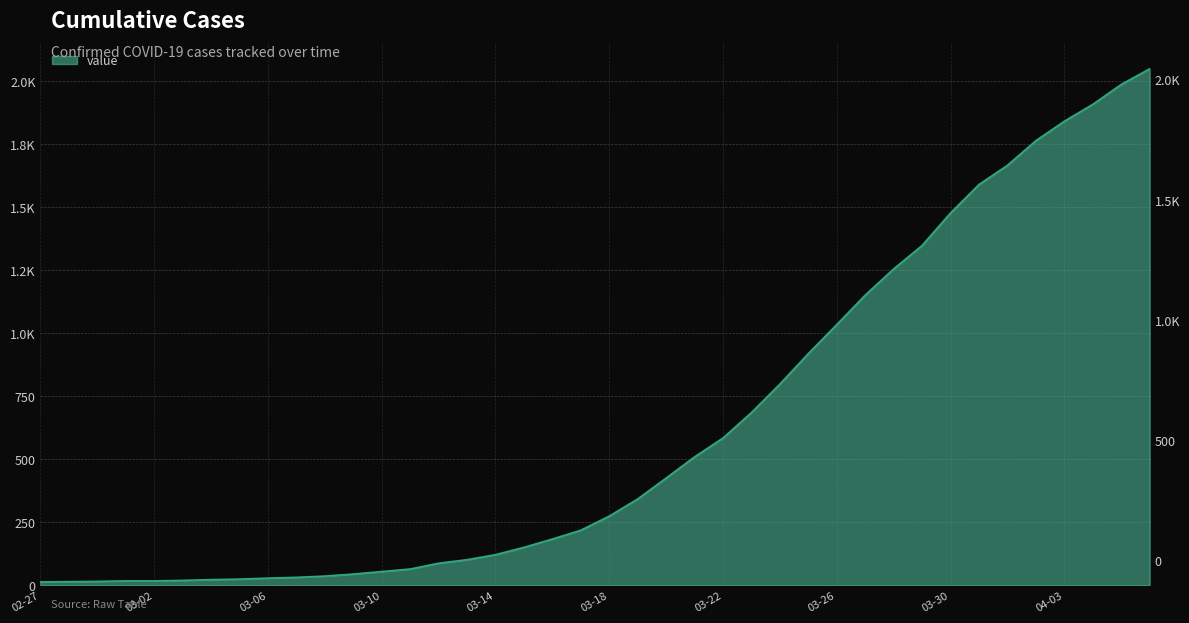

What is the sum of all values?

24864